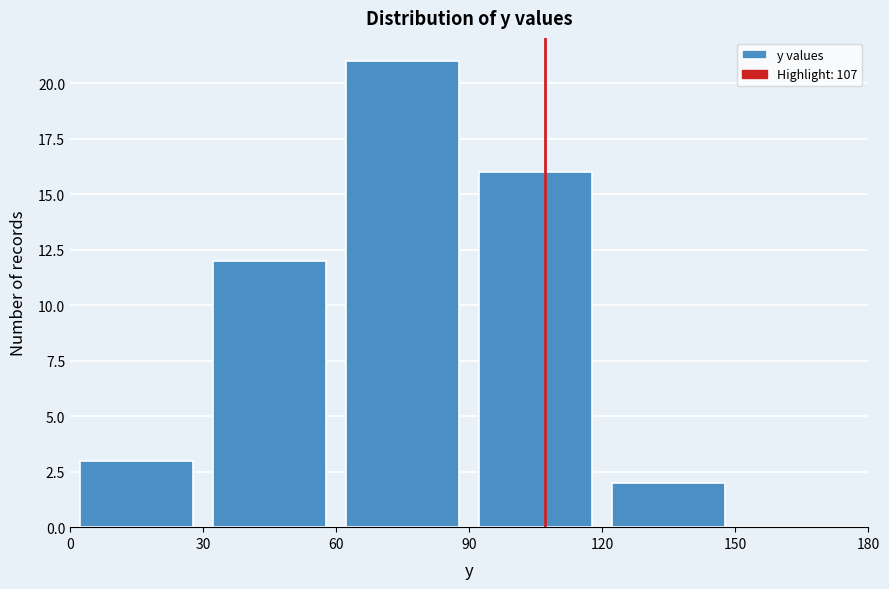

What is the height of the bar covering 0 to 30 on the x-axis? The values are not printed on the chart, so give them approximately, as read against the axis.

3